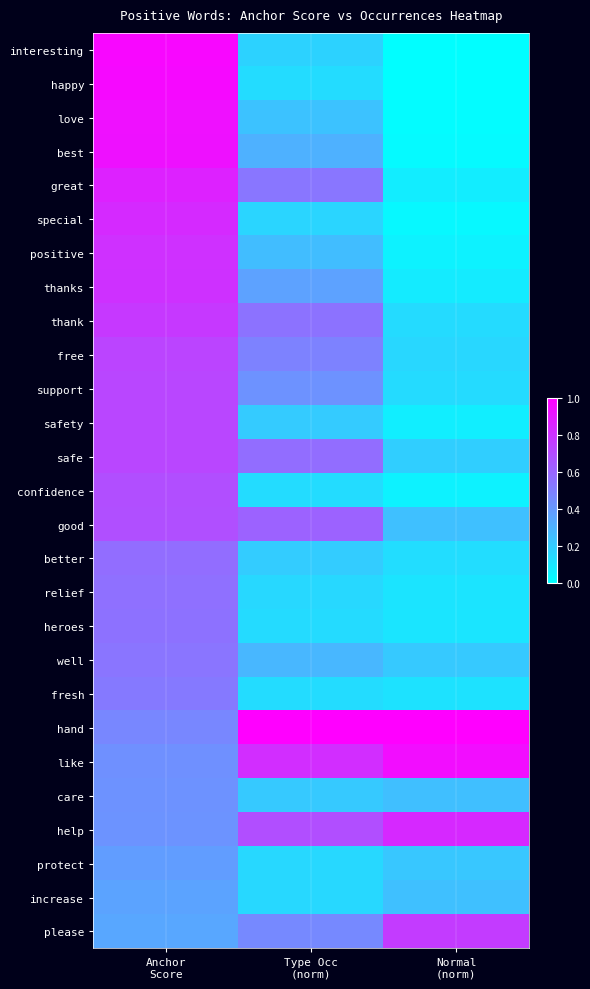

Which has a higher value, Type Occ
(norm) or Normal
(norm)?

Type Occ
(norm)